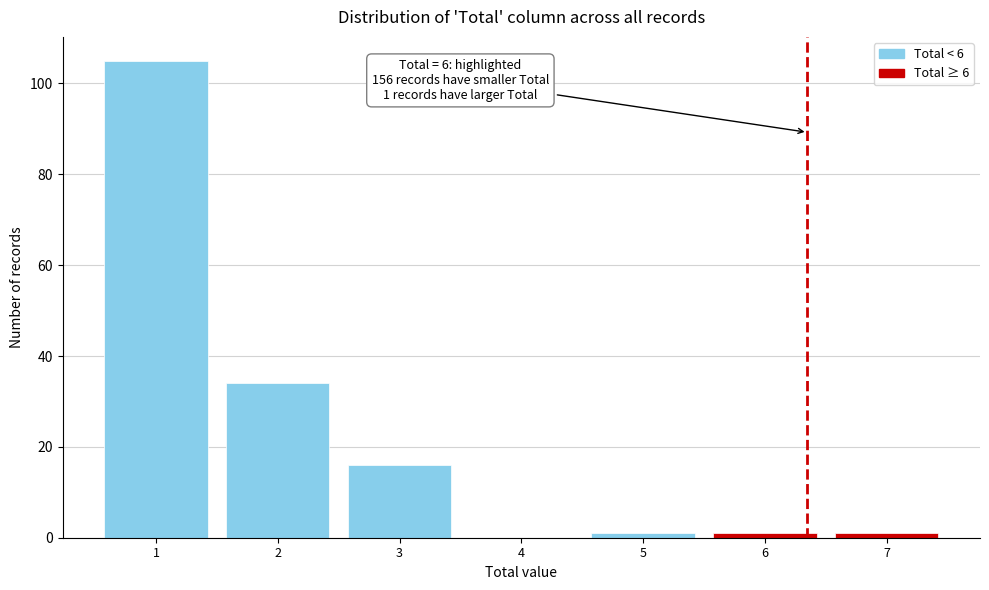

Reading right to left, transcribe all the data shown in this chart.

7=1	6=1	5=1	4=0	3=16	2=34	1=105